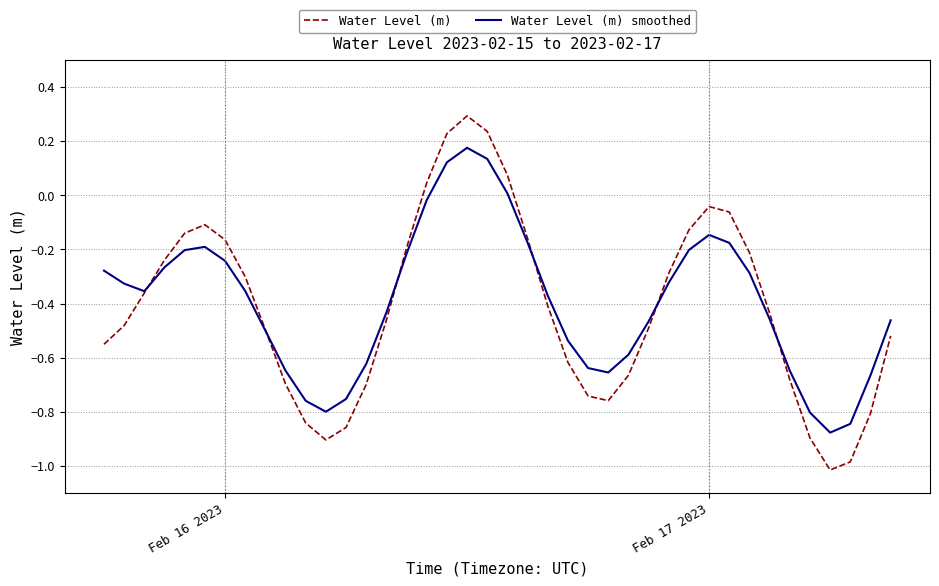

What are all the series names shown in the legend?

Water Level (m), Water Level (m) smoothed